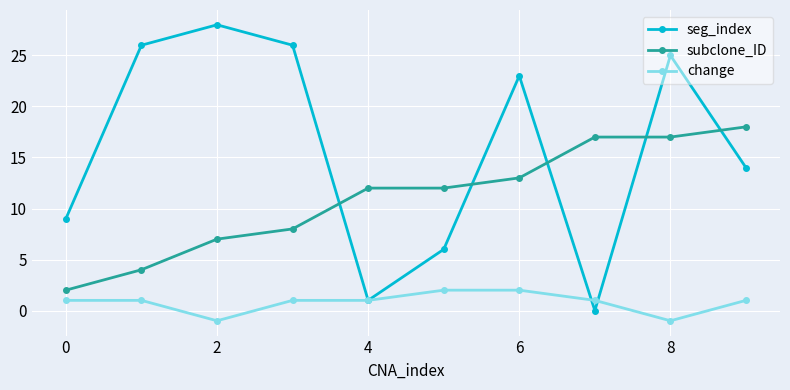

How many times do subclone_ID and seg_index cross each other?

5